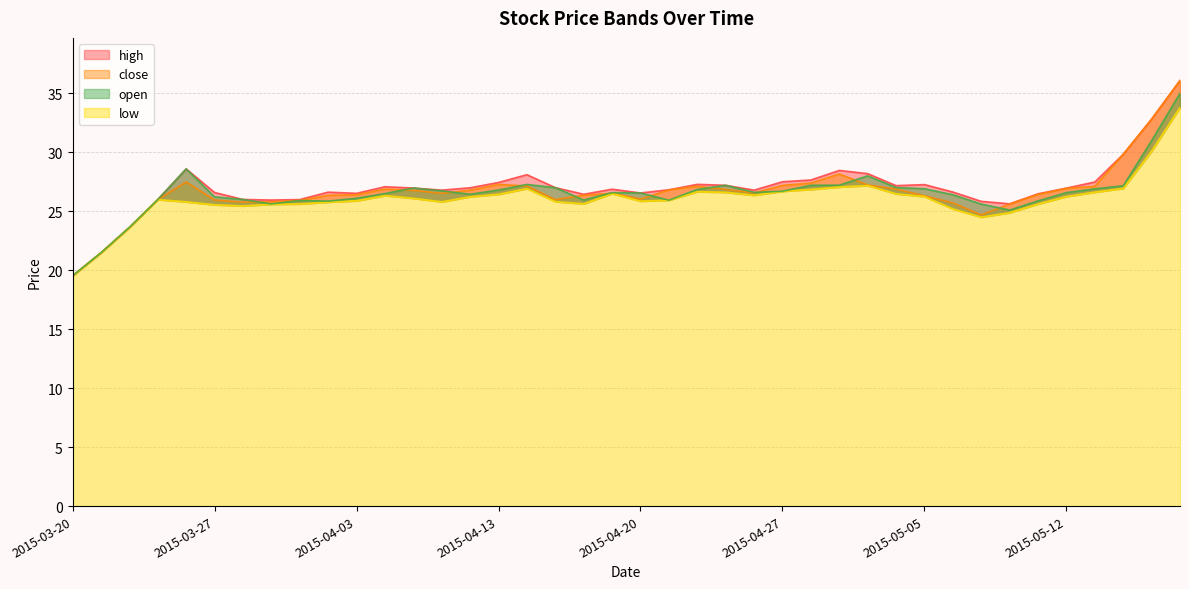

How many interior local peaks does the high series have?

8